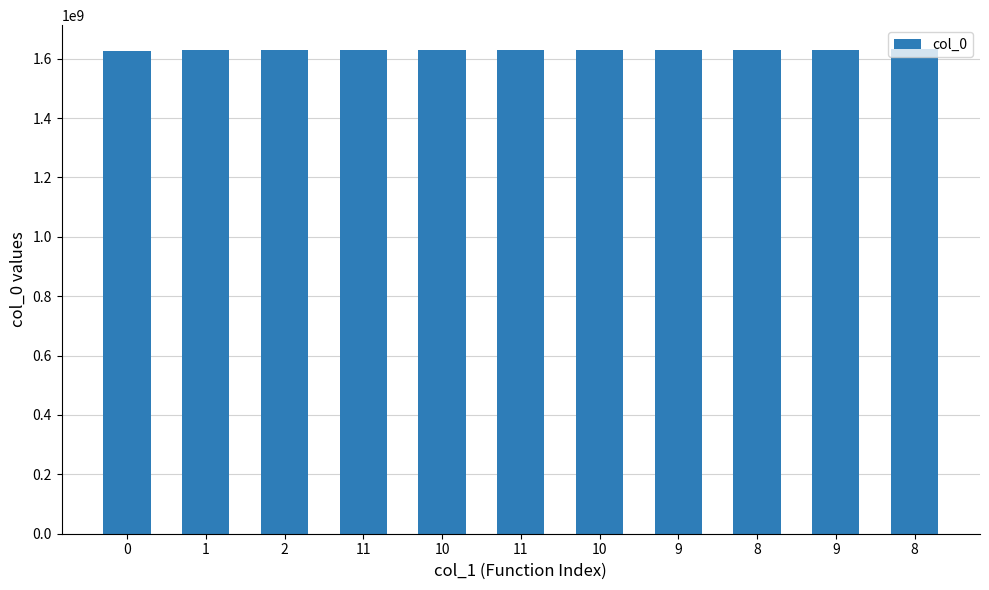

How many bars are there in total?

11